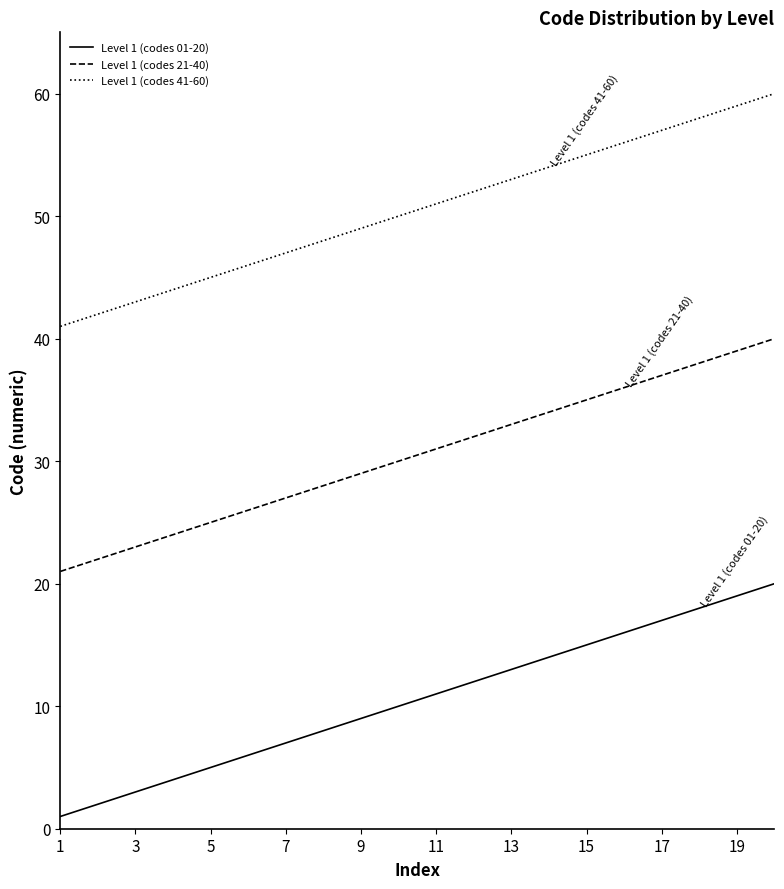

Which series has the largest total across all categories?

Level 1 (codes 41-60)